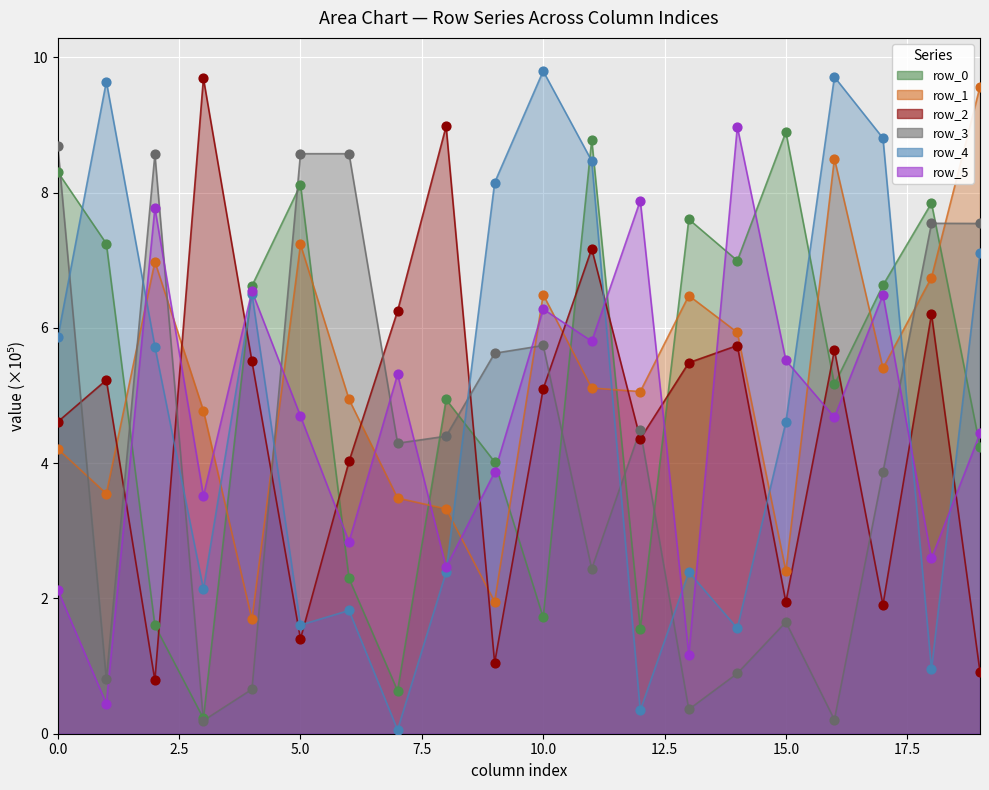

Is the value of row_4 at 18 greater than the value of row_1 at 11?

No